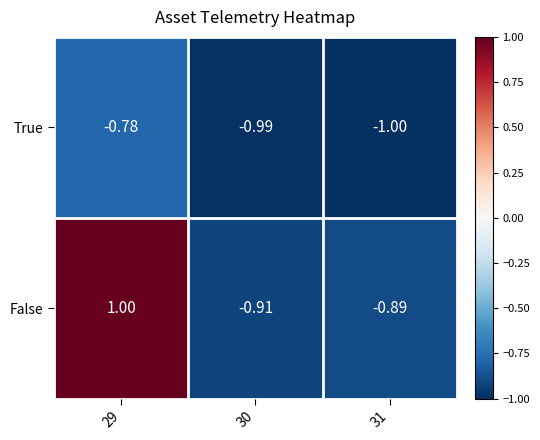

What is the smallest value displayed?

-1.0